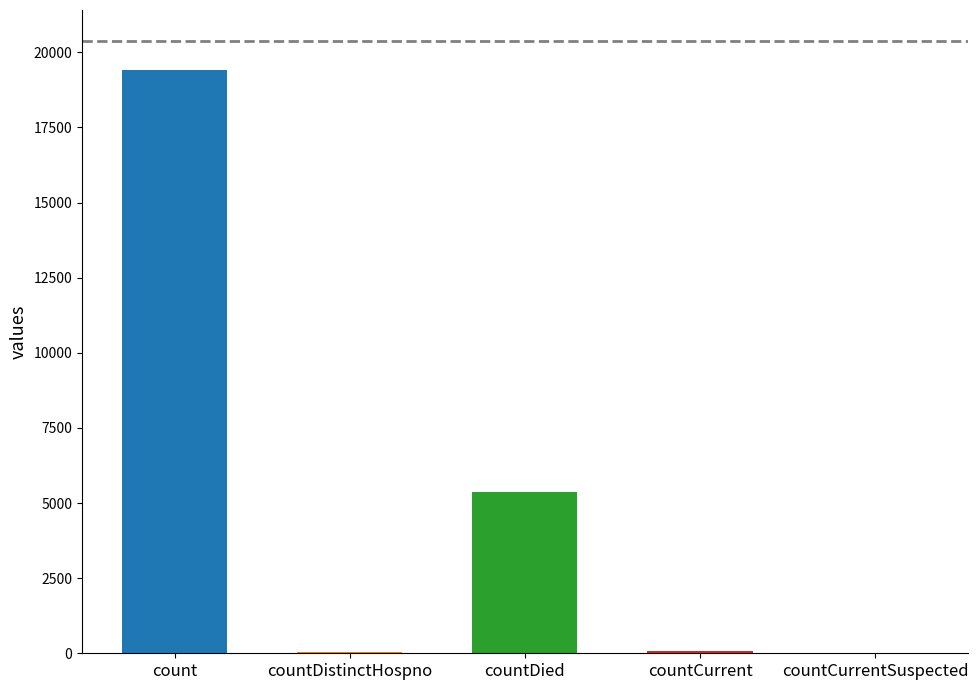

What is the change in value from countDied to countCurrentSuspected?

-5357